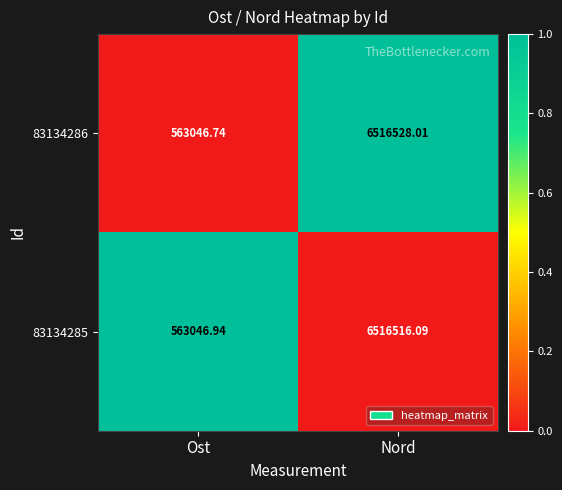

At which label is 83134285 closest to 3539781?

Ost